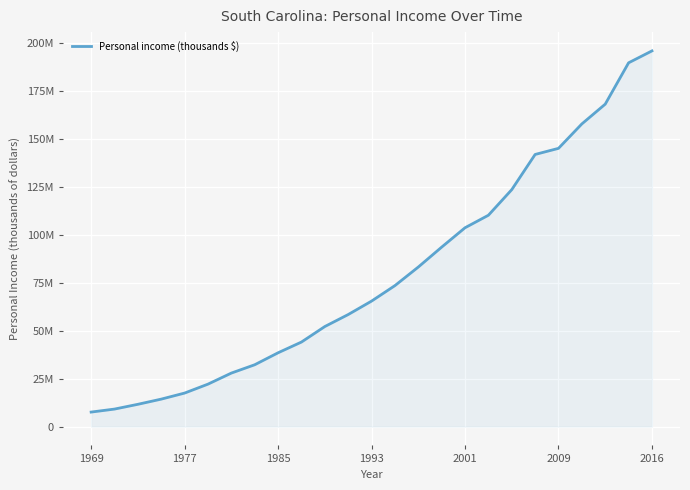

What is the smallest value displayed?

7594623